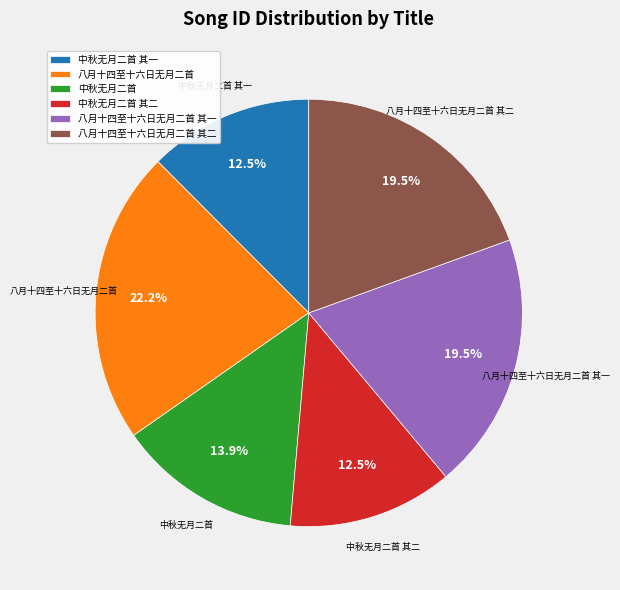

To the nearest percent, what is the combined percentage of 八月十四至十六日无月二首 and 中秋无月二首 其二?

35%